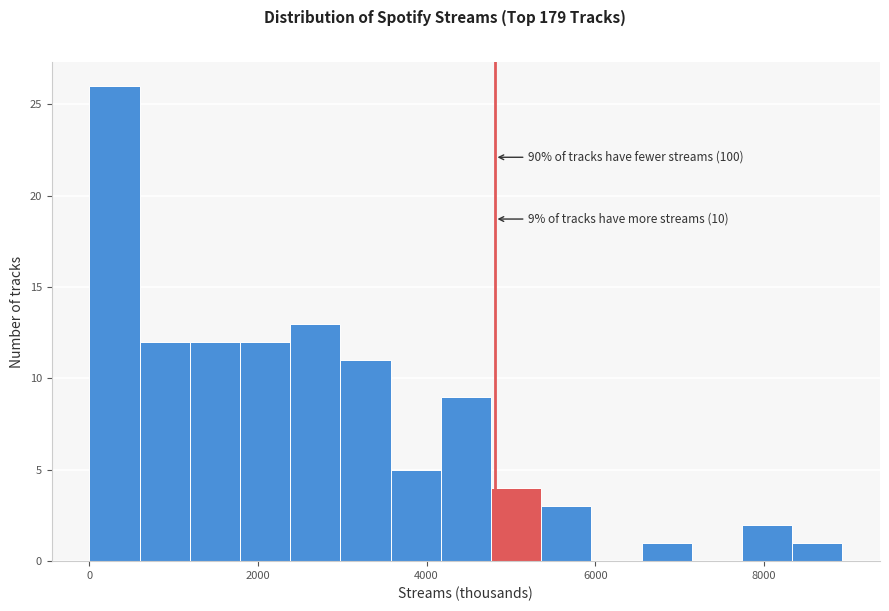

Around what value on the x-axis is the tallest bar? Give the approximate position of its centre, as read against the axis.

200